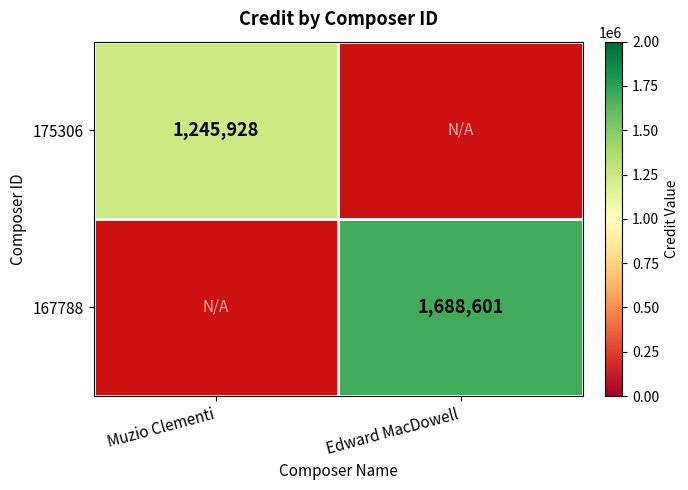

True or false: 175306 has a value of 1776397 at Muzio Clementi.

False